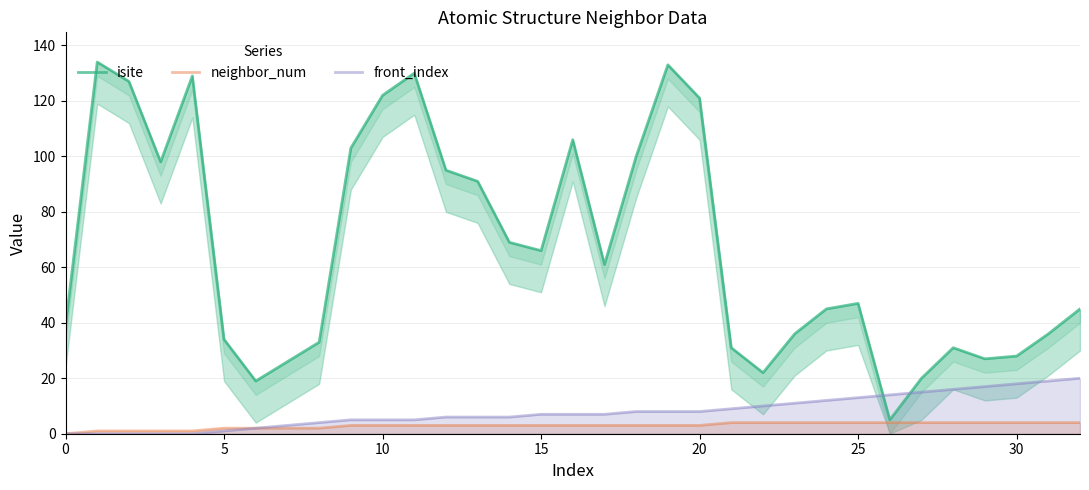

At how many categories does at least one series exceed 116?

7